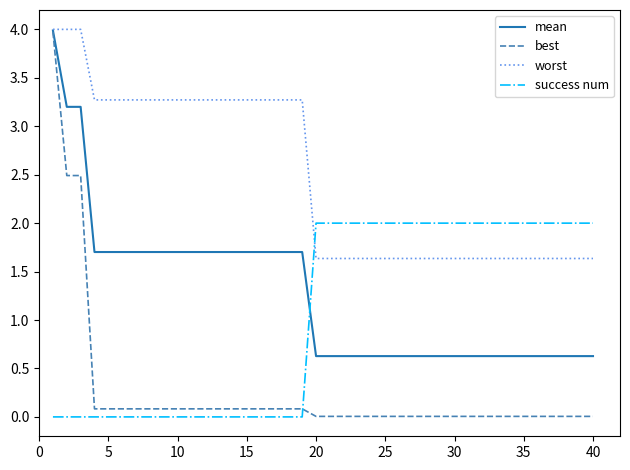

Is this an area chart (filled region under the line)?

No